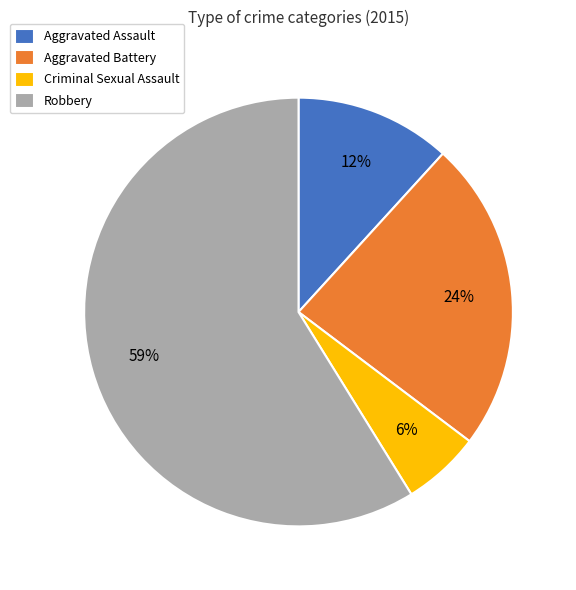

Count the number of slices in the pie.

4